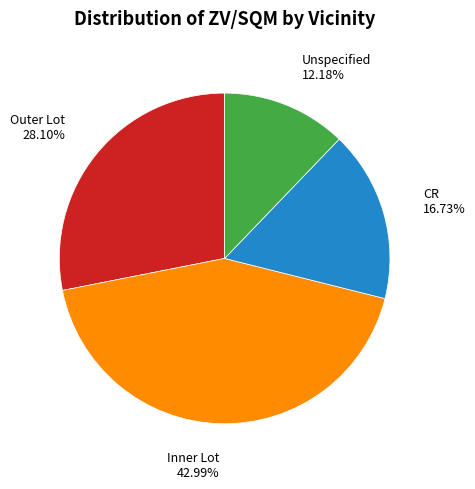

How many slices are in this pie chart?

4